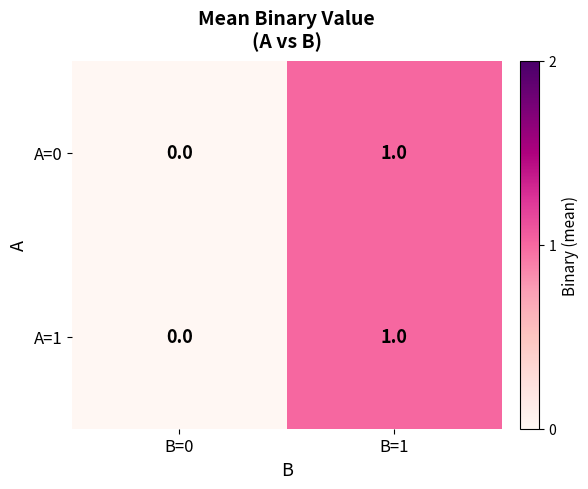

Reading left to right, transcribe all the data shown in this chart.

A=0: B=0=0	B=1=1
A=1: B=0=0	B=1=1